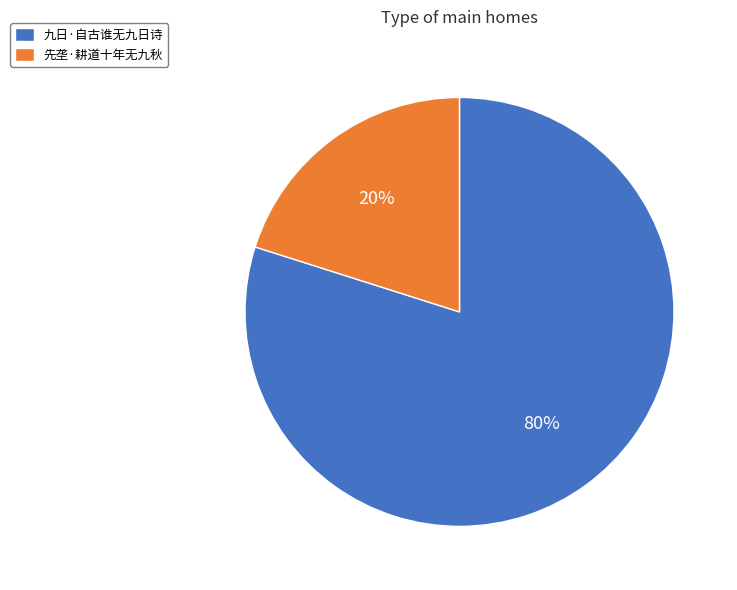

To the nearest percent, what is the difference between the 九日·自古谁无九日诗 and 先垄·耕道十年无九秋 slice percentages?

60%